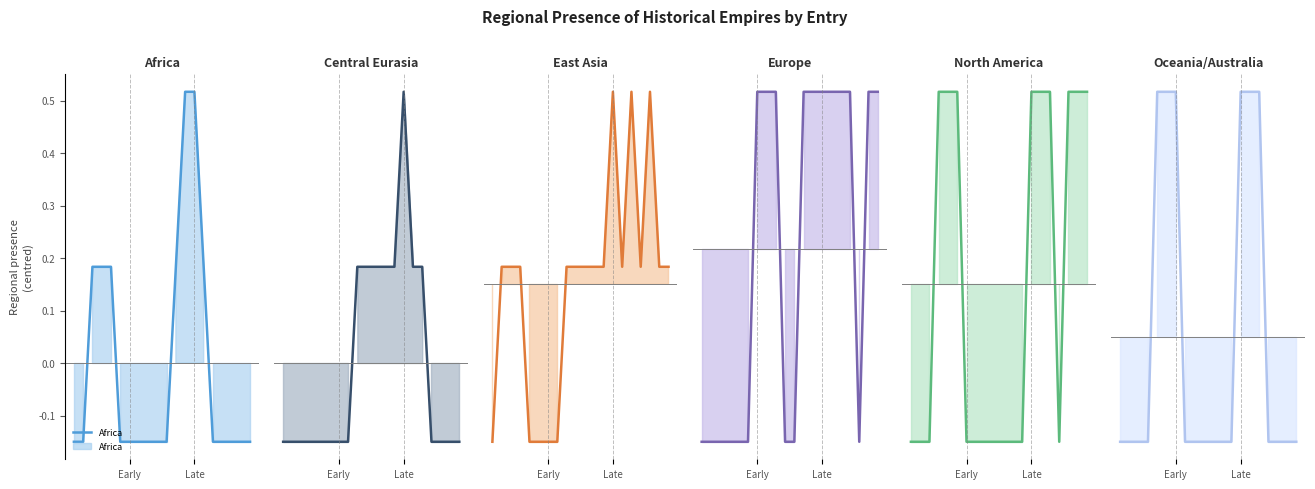

Rank the series at Late from lowest to highest value.

Europe, Africa, Central Eurasia, North America, Oceania/Australia, East Asia